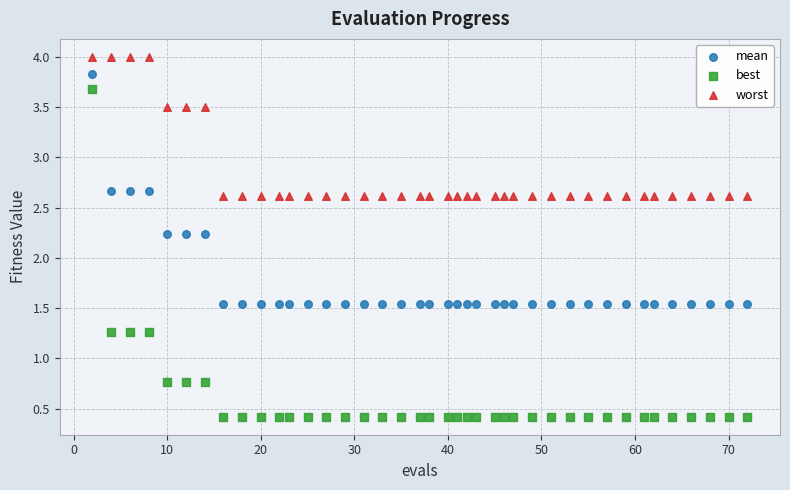

Which series has the largest Y range (max minus min)?

best